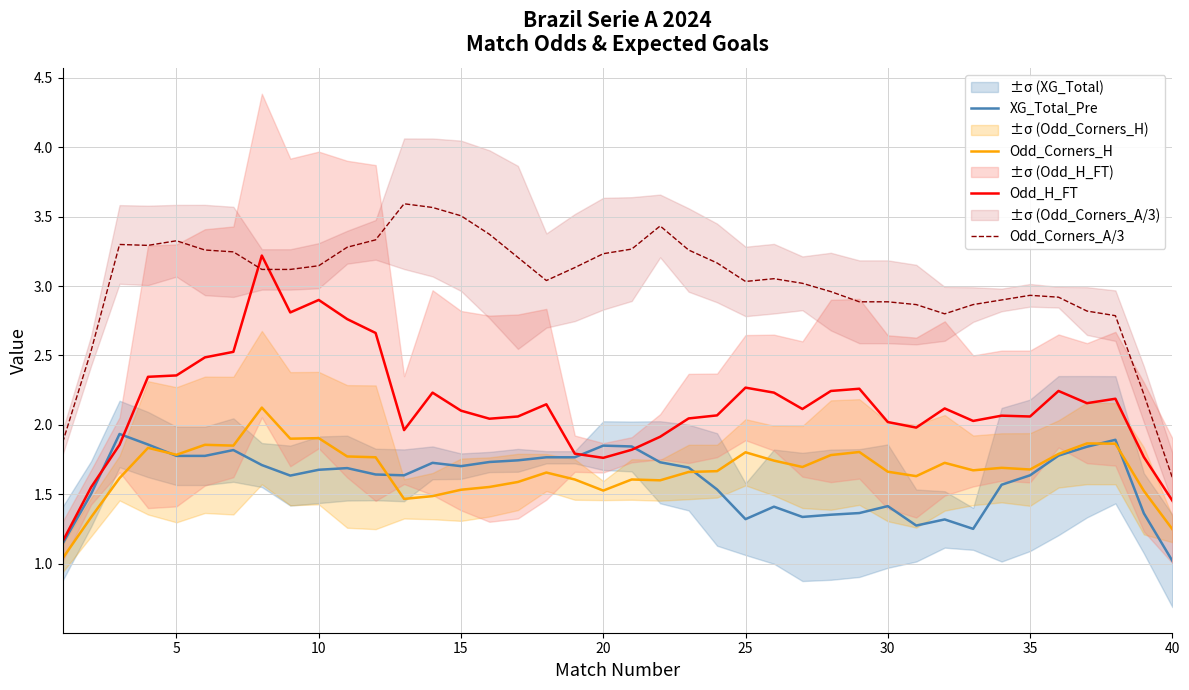

How many lines are shown in the chart?

4